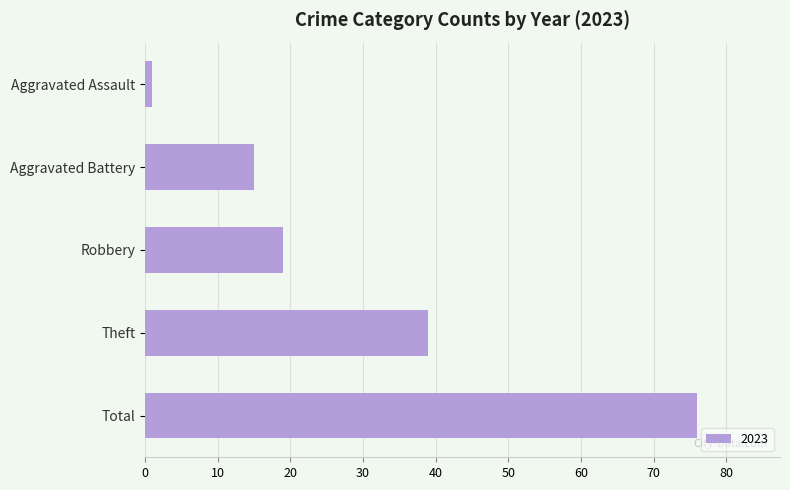

The value at Aggravated Battery is 9. True or false?

False